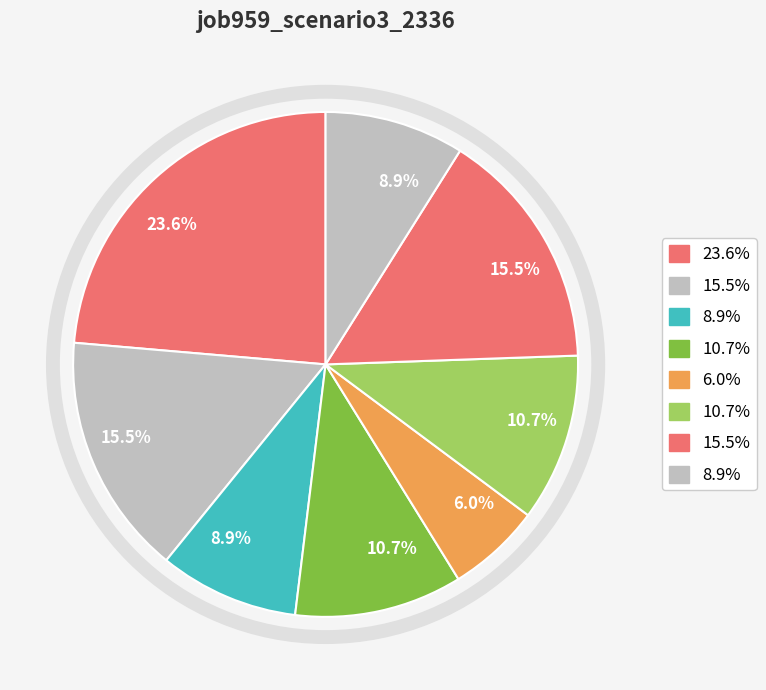

How many slices are in this pie chart?

8